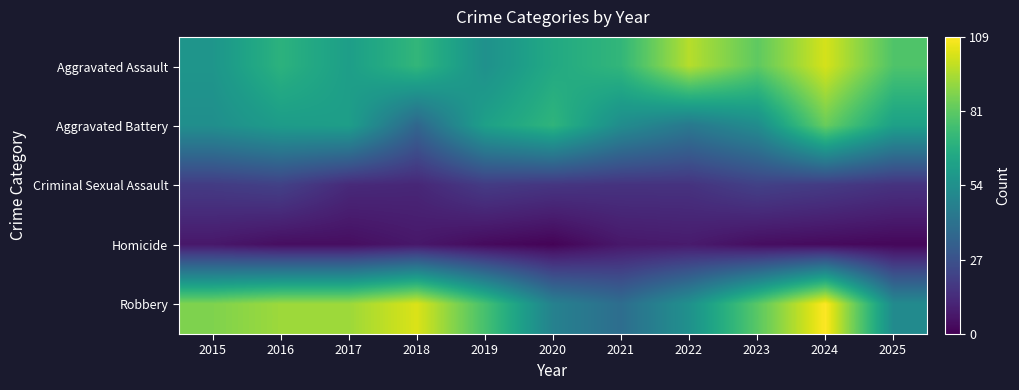

Which series has the largest range (max minus min)?

Robbery